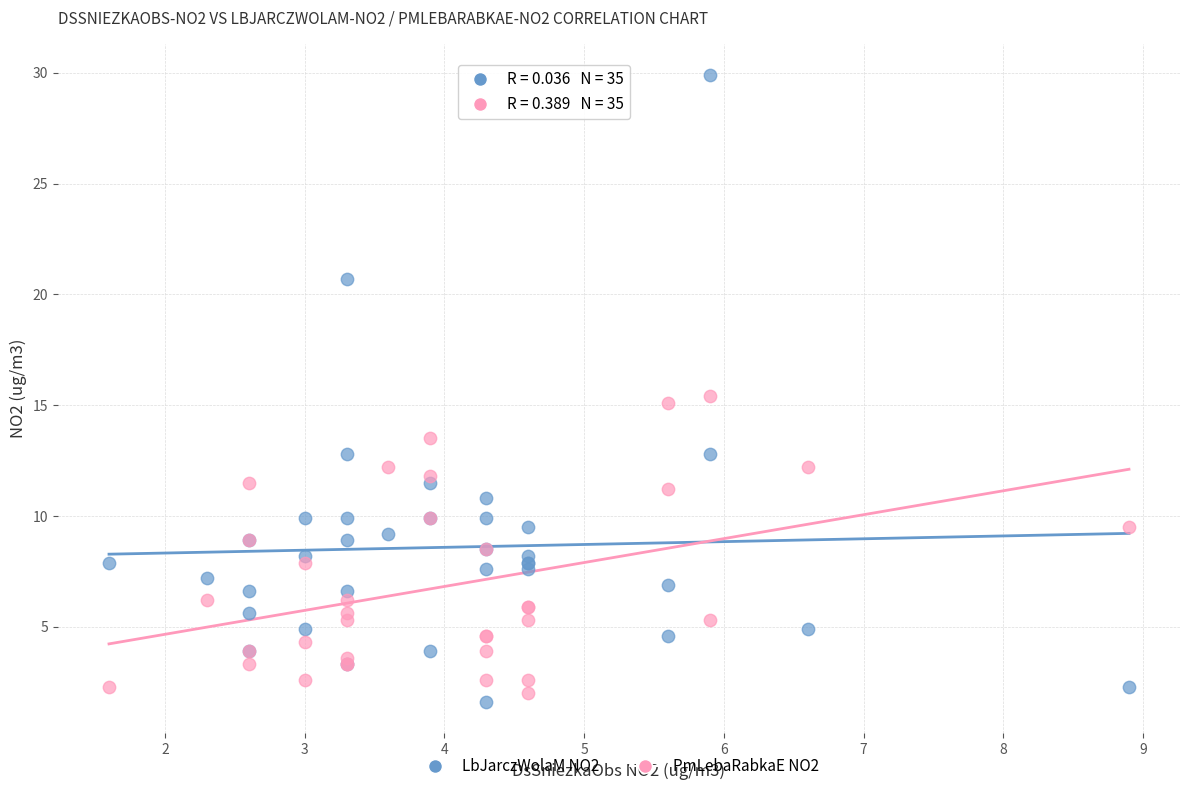

Which series has the largest Y range (max minus min)?

LbJarczWolaM NO2